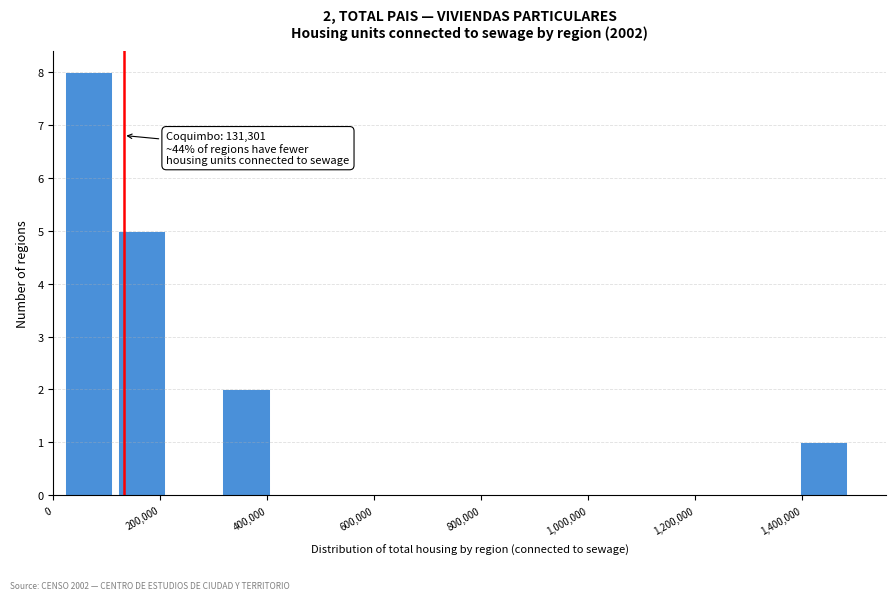

Which range on the x-axis has the tallest bar?

20000 to 120000